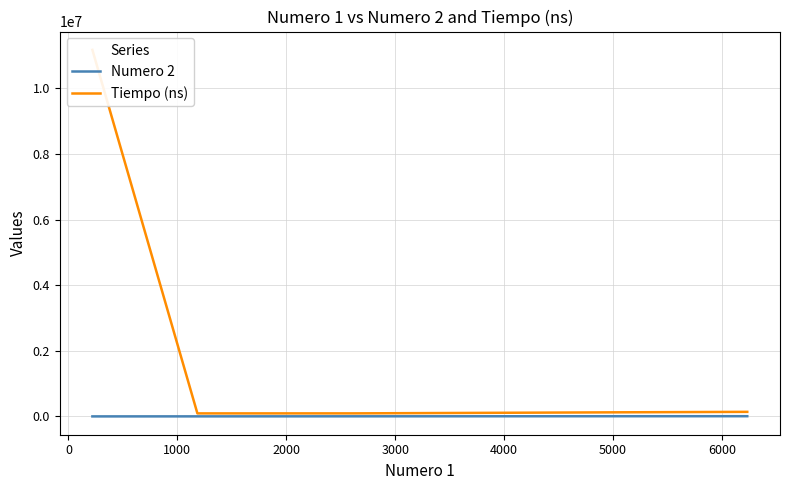

What are all the series names shown in the legend?

Numero 2, Tiempo (ns)